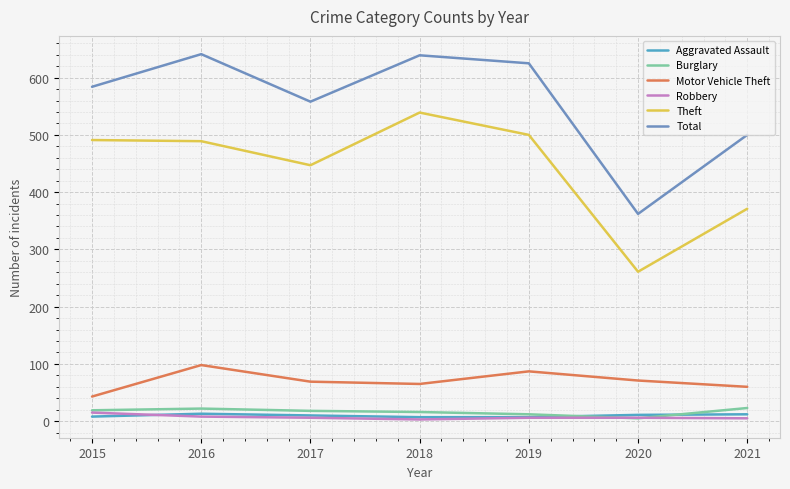

Is it true that Motor Vehicle Theft equals 65 at 2018?

True